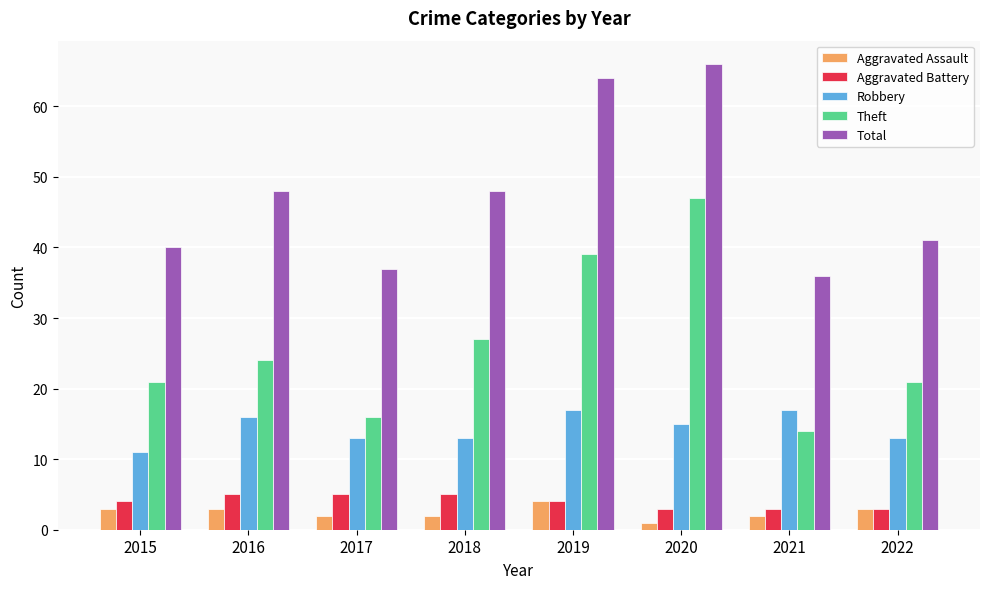

Which category has the lowest value across all series?

2020